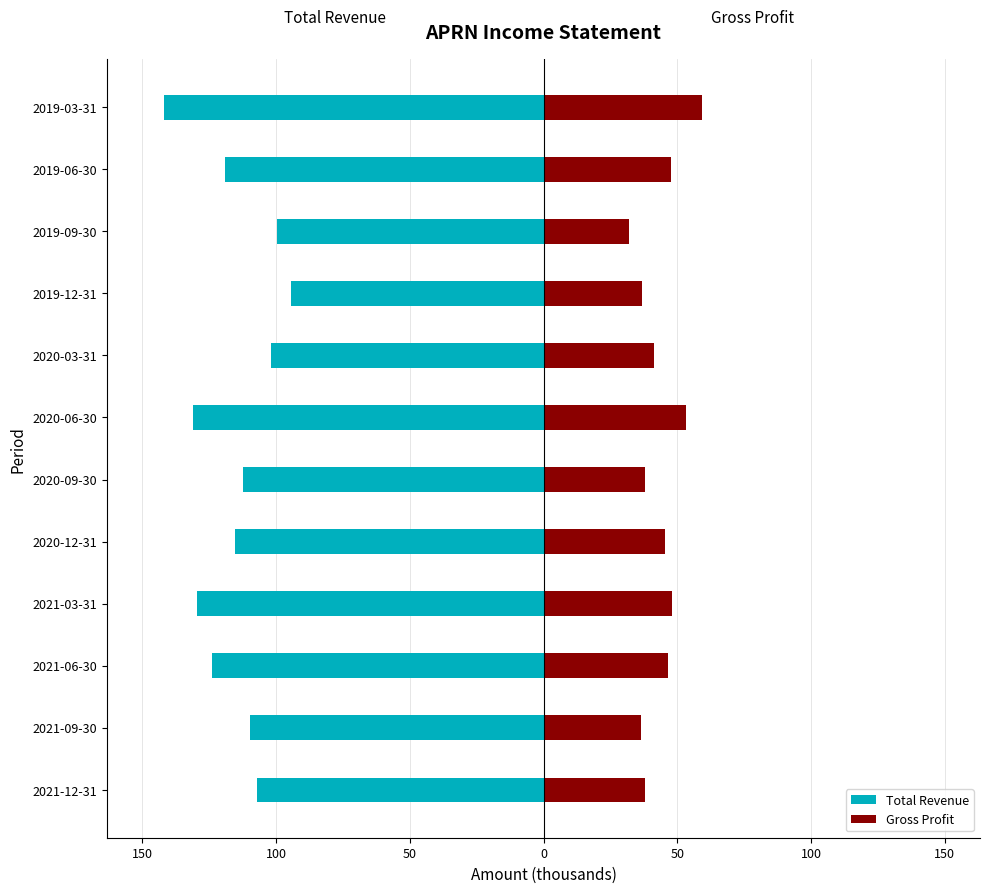

How many categories are shown in the chart?

12